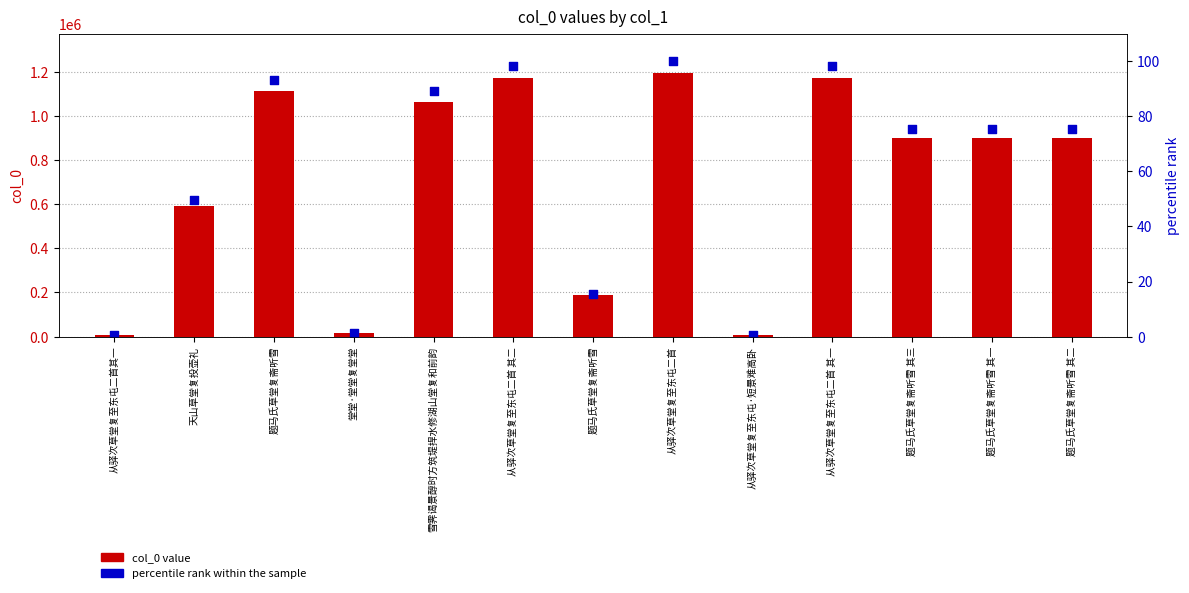

Which series has the largest total across all categories?

col_0 value